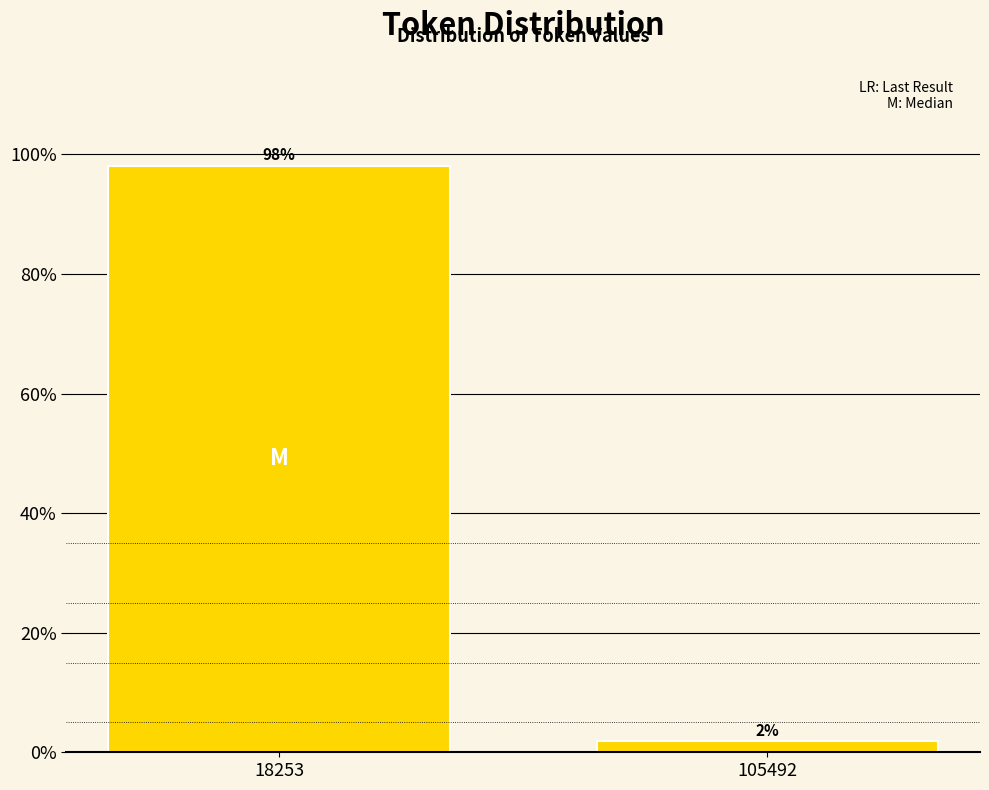

What is the sum of all values?

100.0